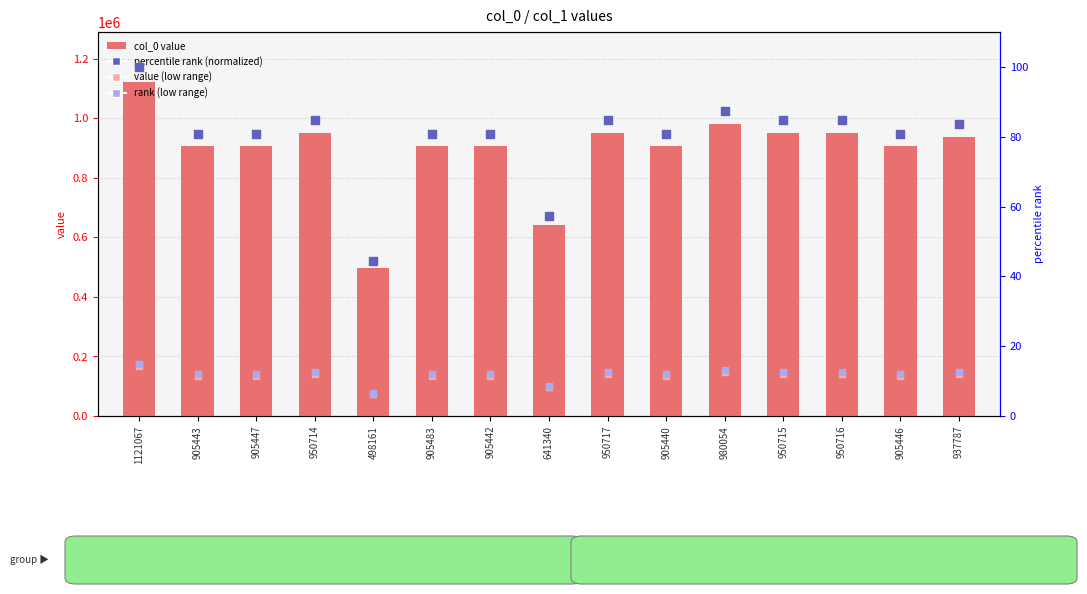

Is the value of rank (low range) at 905447 greater than the value of value (low range) at 498161?

No